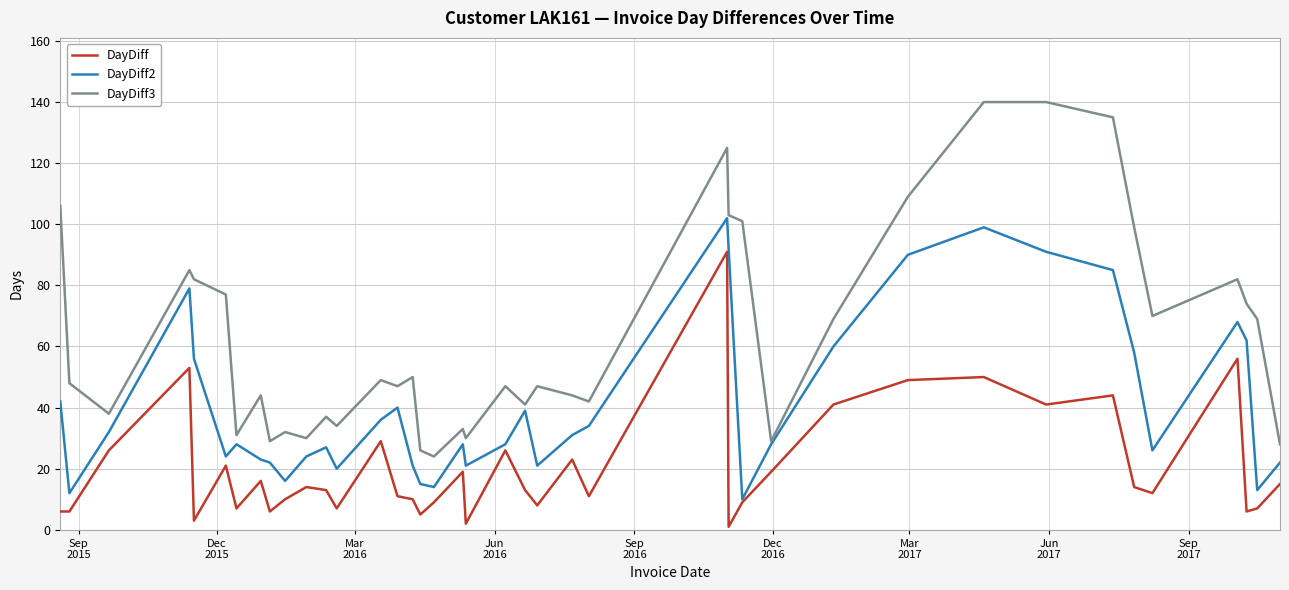

List the series in order of their peak value, highest first.

DayDiff3, DayDiff2, DayDiff